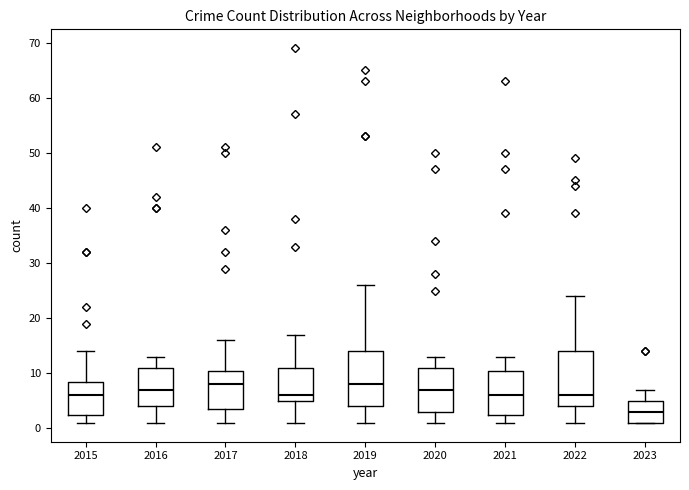

Reading left to right, transcribe this box plot: for each box, give where its median line is, the range the box spans, and where its two whiskers end, as read against the y-axis. The values are not printed on the chart, so give them approximately, as read against the axis.

2015: median 6, box 3 to 9, whiskers 1 to 14
2016: median 7, box 4 to 11, whiskers 1 to 13
2017: median 8, box 4 to 11, whiskers 1 to 16
2018: median 6, box 5 to 11, whiskers 1 to 17
2019: median 8, box 4 to 14, whiskers 1 to 26
2020: median 7, box 3 to 11, whiskers 1 to 13
2021: median 6, box 3 to 11, whiskers 1 to 13
2022: median 6, box 4 to 14, whiskers 1 to 24
2023: median 3, box 1 to 5, whiskers 1 to 7